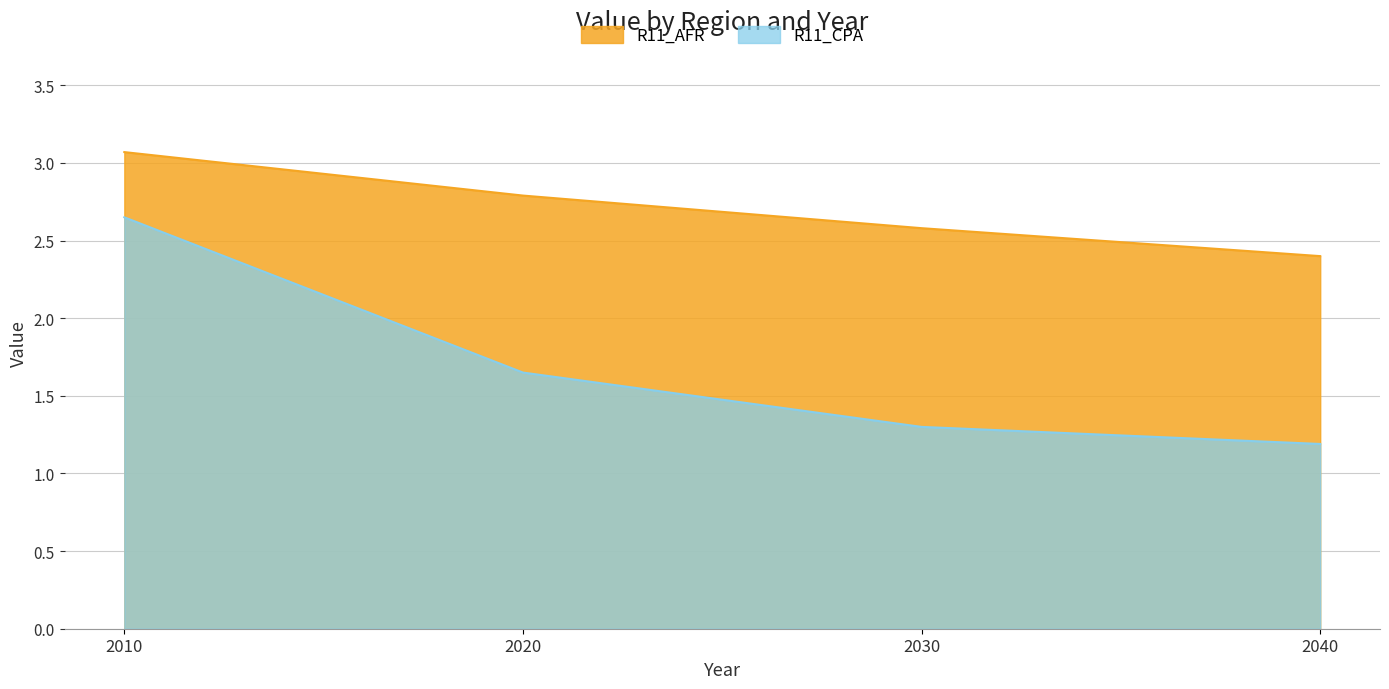

True or false: R11_AFR and R11_CPA cross at least once.

False